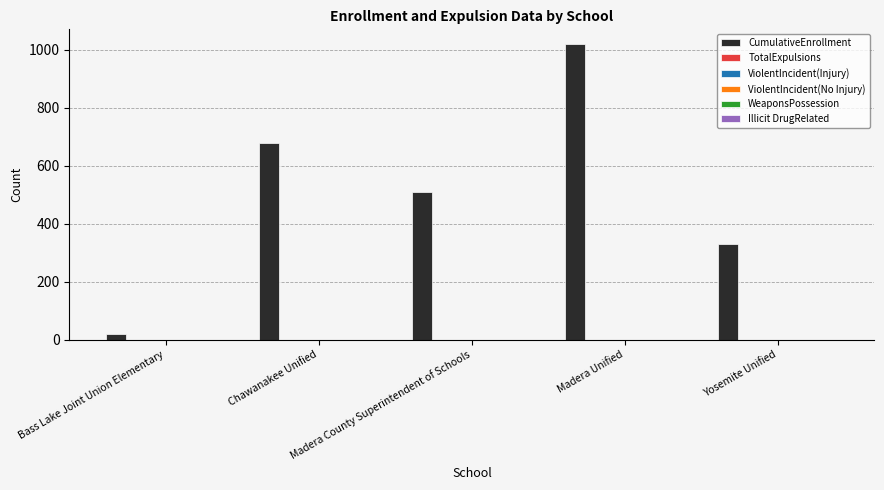

What is the maximum value shown in the chart?

1020